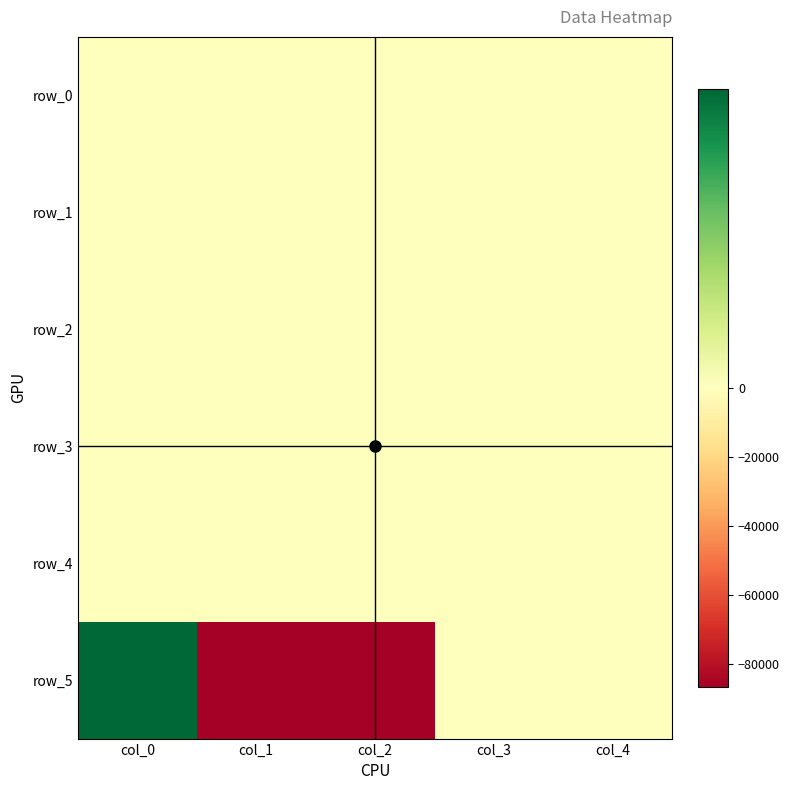

Which has a higher value, col_3 or col_2?

col_2